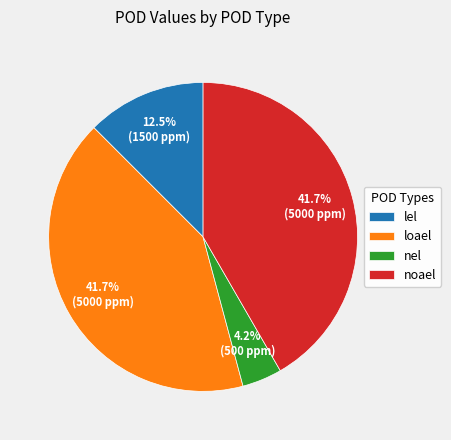

Which has a higher value, lel or loael?

loael